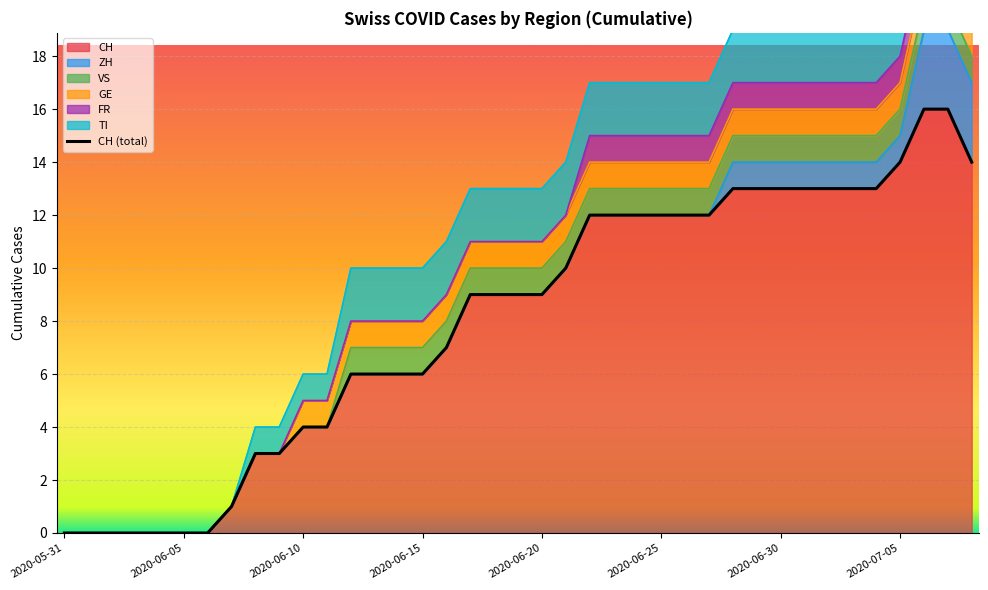

How many categories are shown in the chart?

39